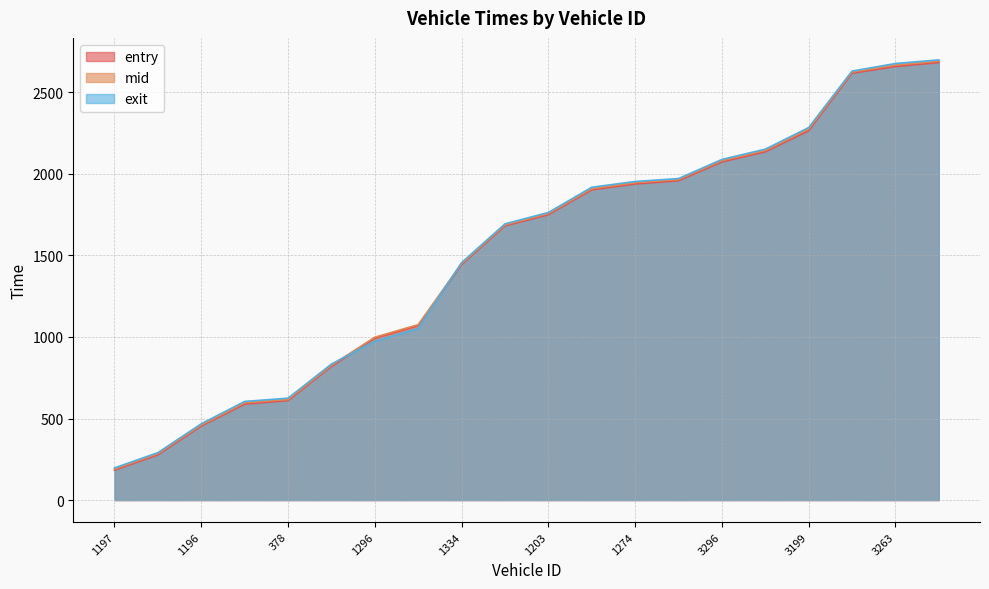

How many lines are shown in the chart?

3